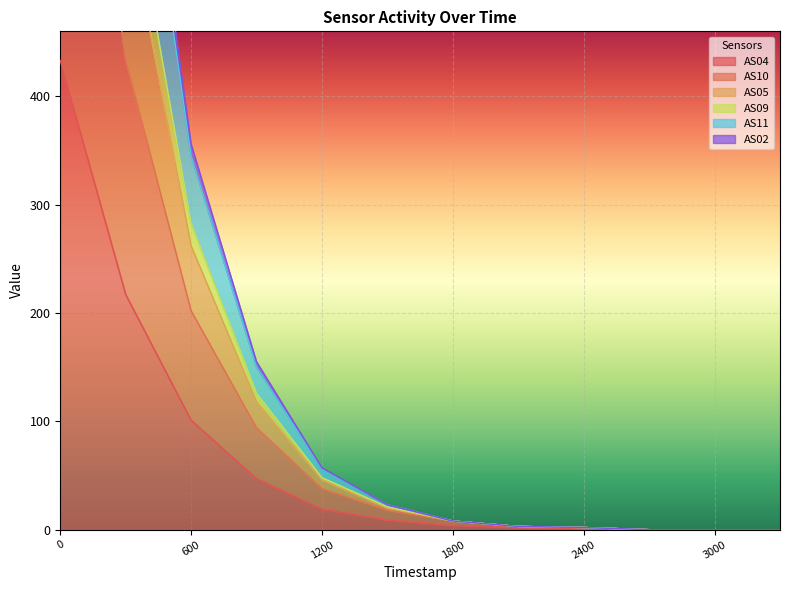

Count the number of data series in this chart.

6